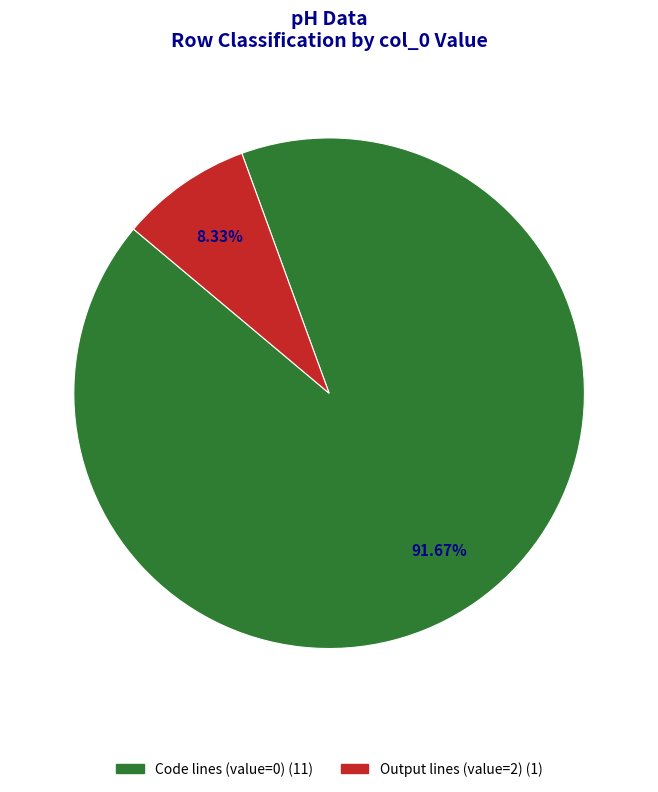

How many segments does this pie chart have?

2